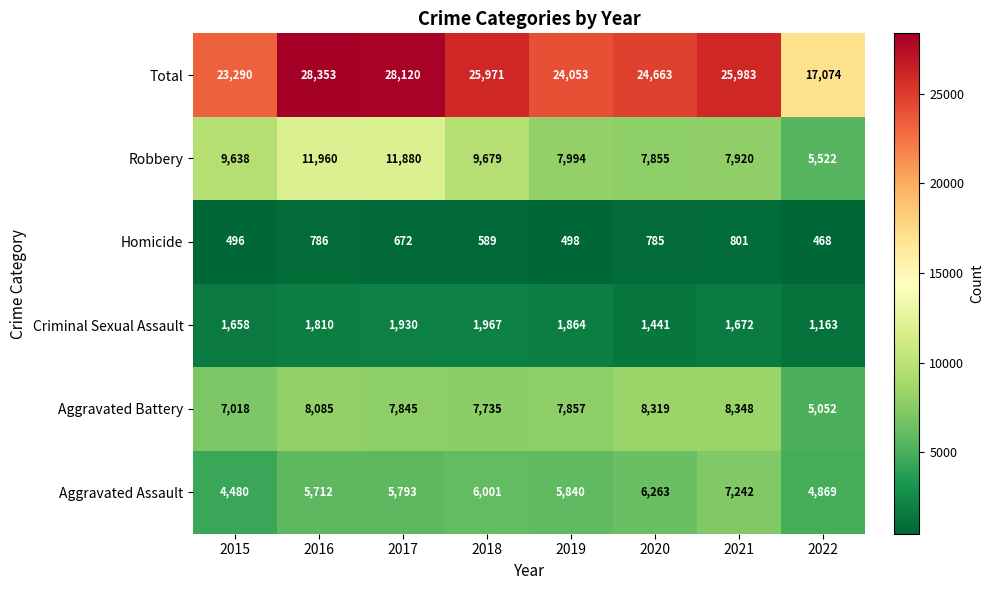

What is the average value of the Homicide series?

637